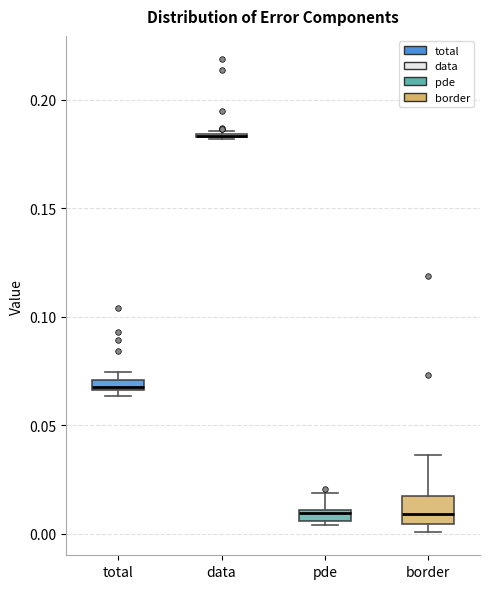

Where does the upper whisker of the box for border end on the y-axis? The values are not printed on the chart, so give them approximately, as read against the axis.

0.035